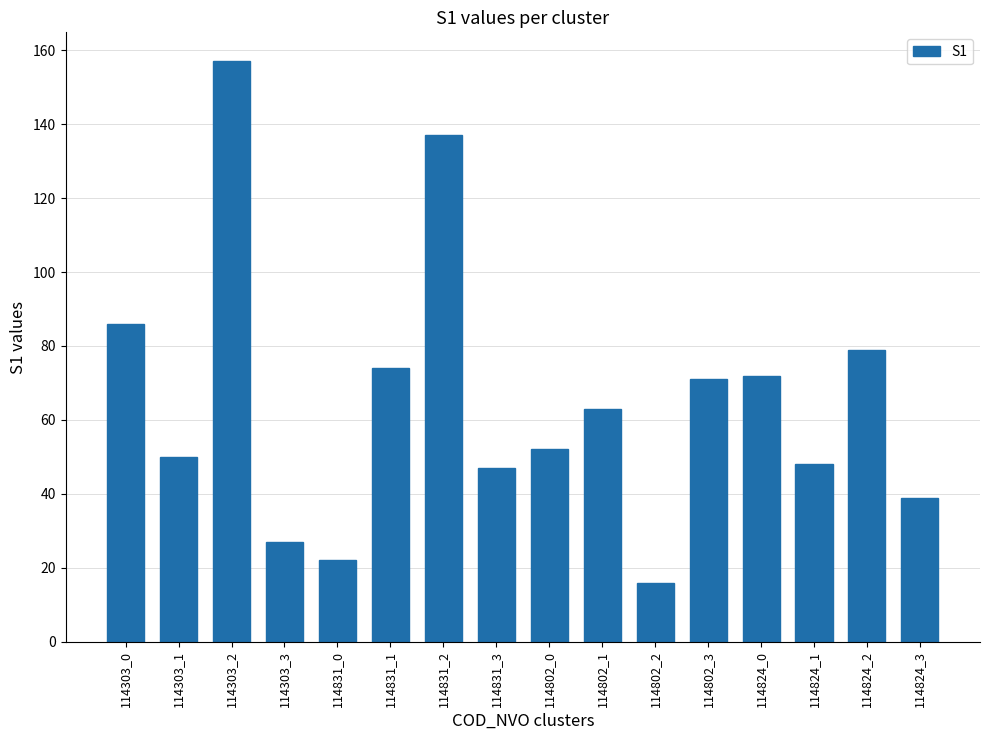

Count the number of data series in this chart.

1